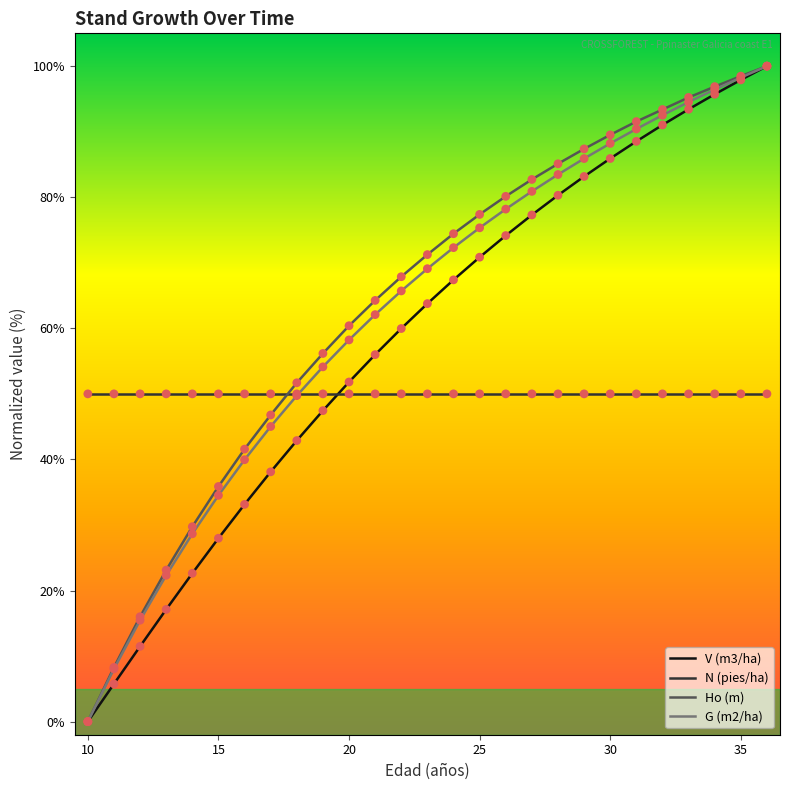

Which series ends up on top after the final intersection of Ho (m) and N (pies/ha)?

Ho (m)